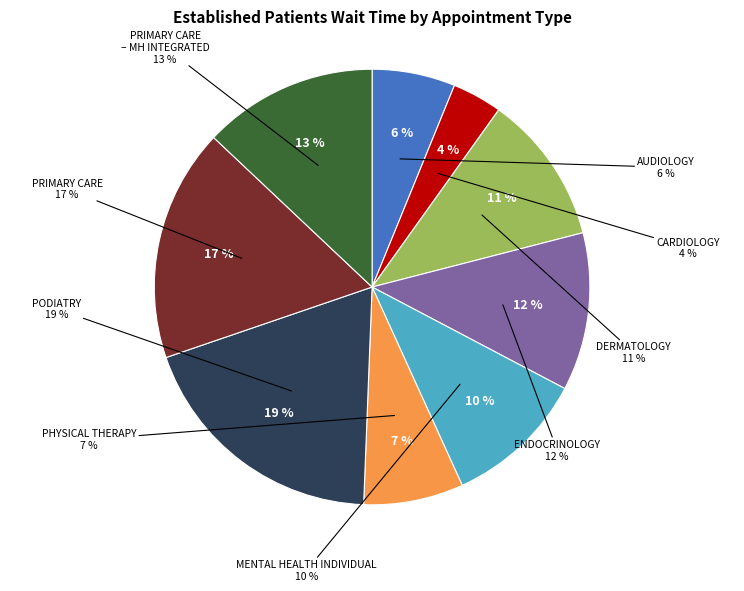

True or false: PODIATRY accounts for 28% of the total.

False